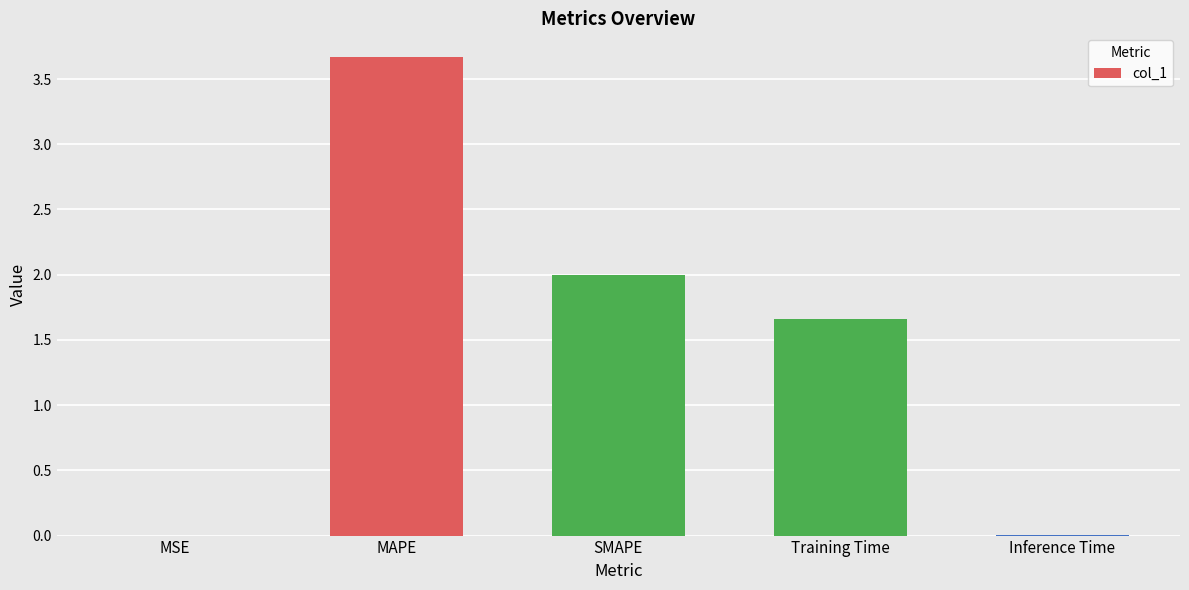

At which label does the data first exceed 1?

MAPE